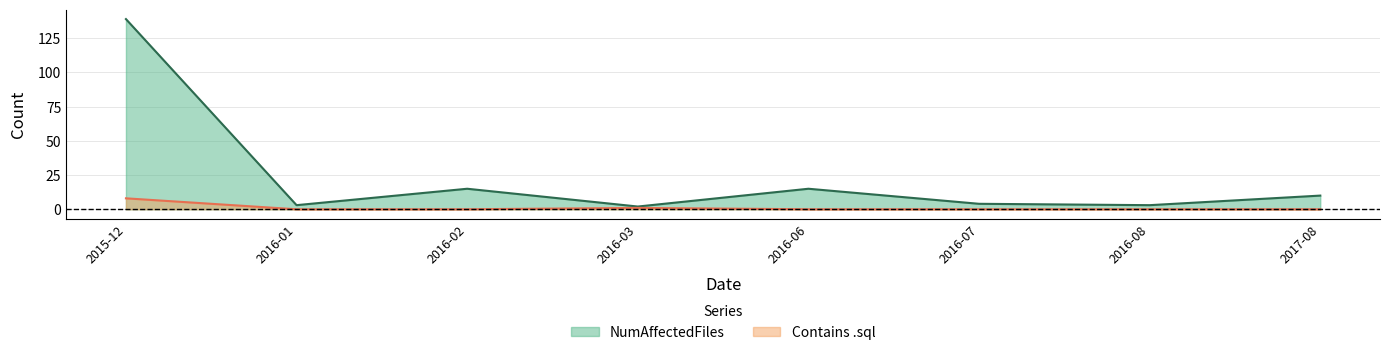

What is the total value across all series at 2016-07?

4